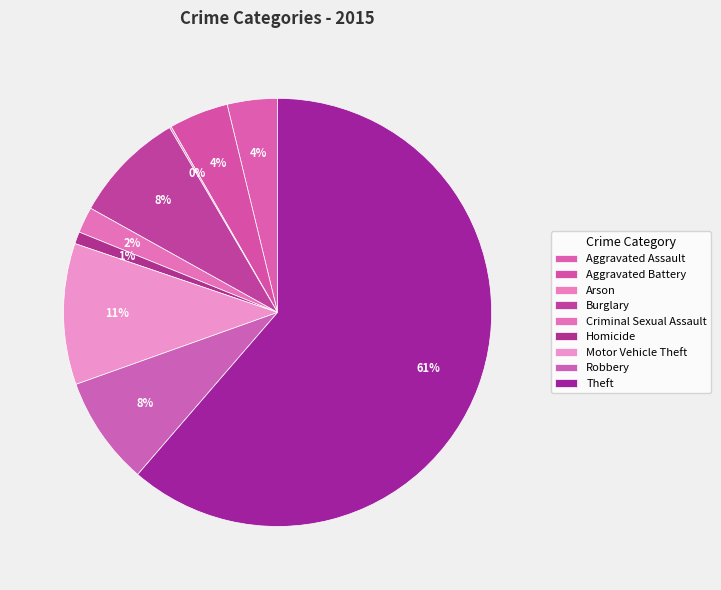

To the nearest percent, what portion does Motor Vehicle Theft represent?

11%